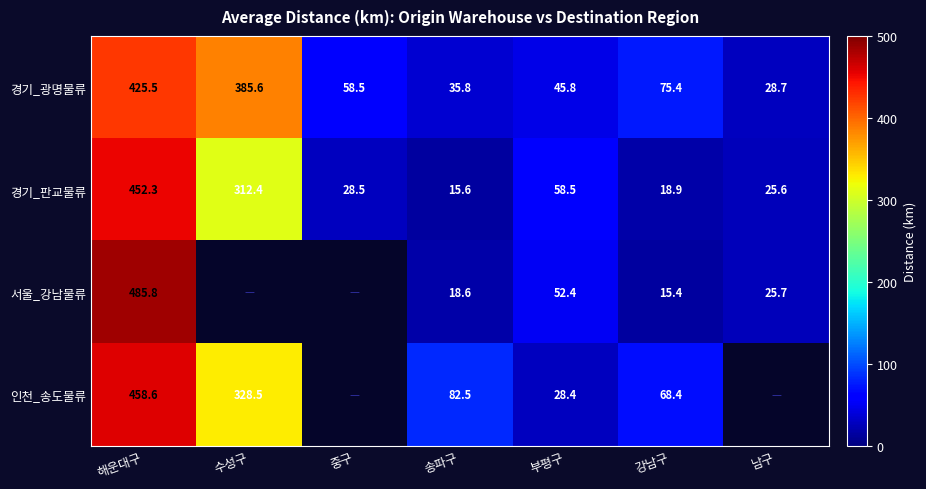

Rank the series at 해운대구 from highest to lowest value.

서울_강남물류, 인천_송도물류, 경기_판교물류, 경기_광명물류